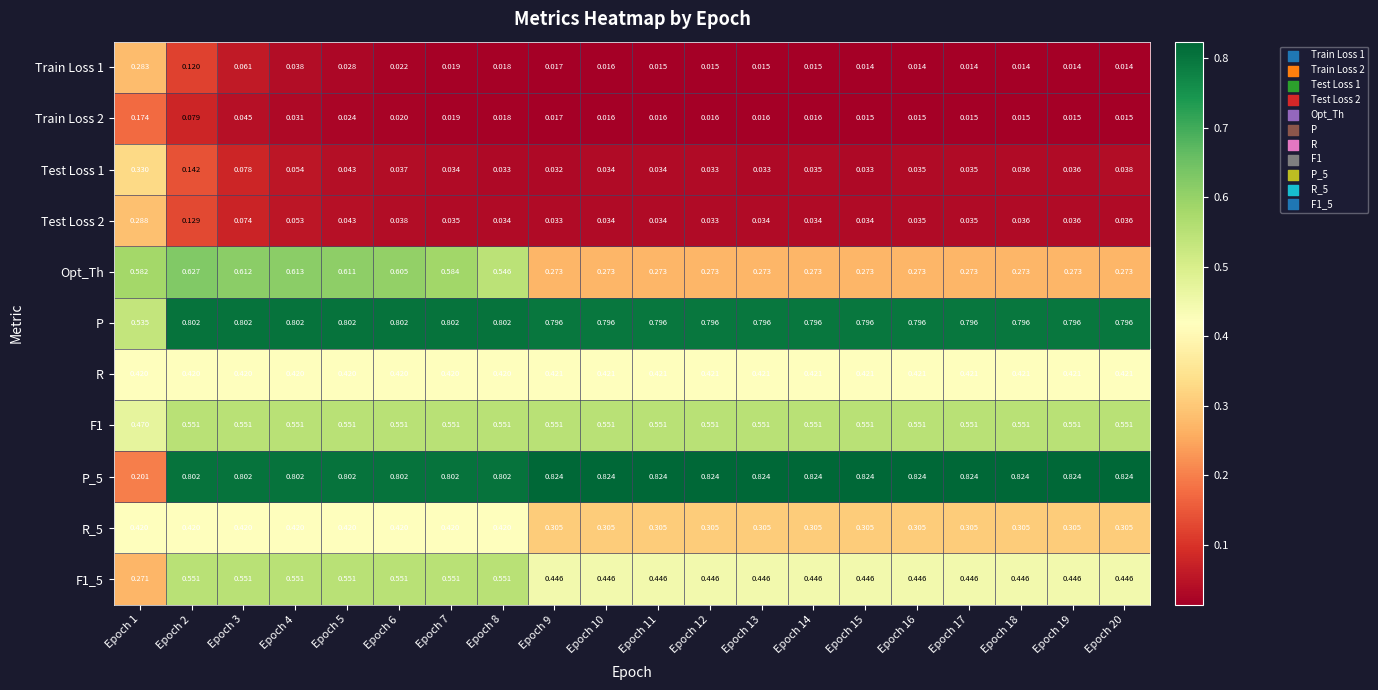

Which series changed the most between Epoch 8 and Epoch 18?

Opt_Th